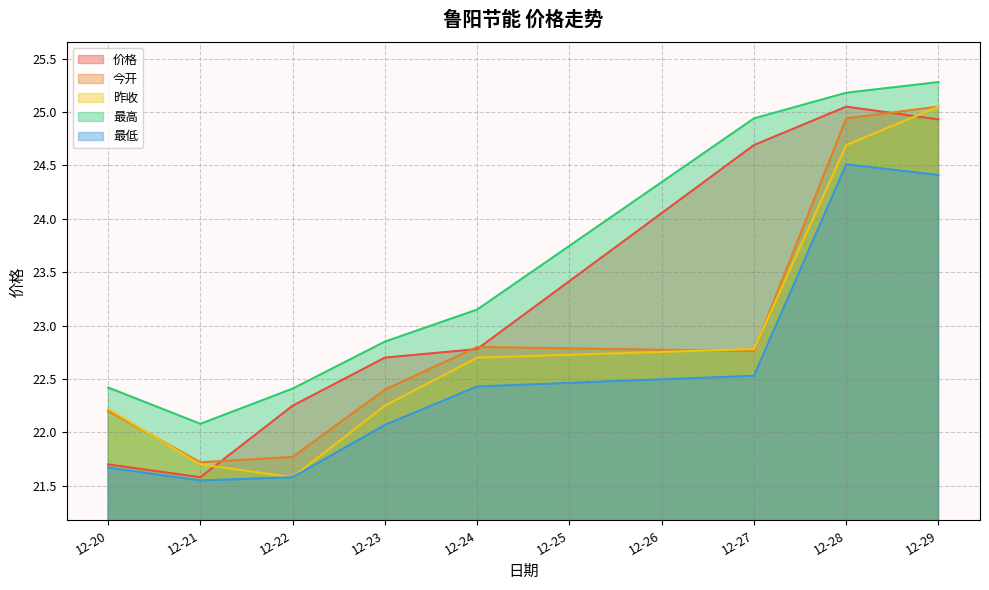

How many lines are shown in the chart?

5